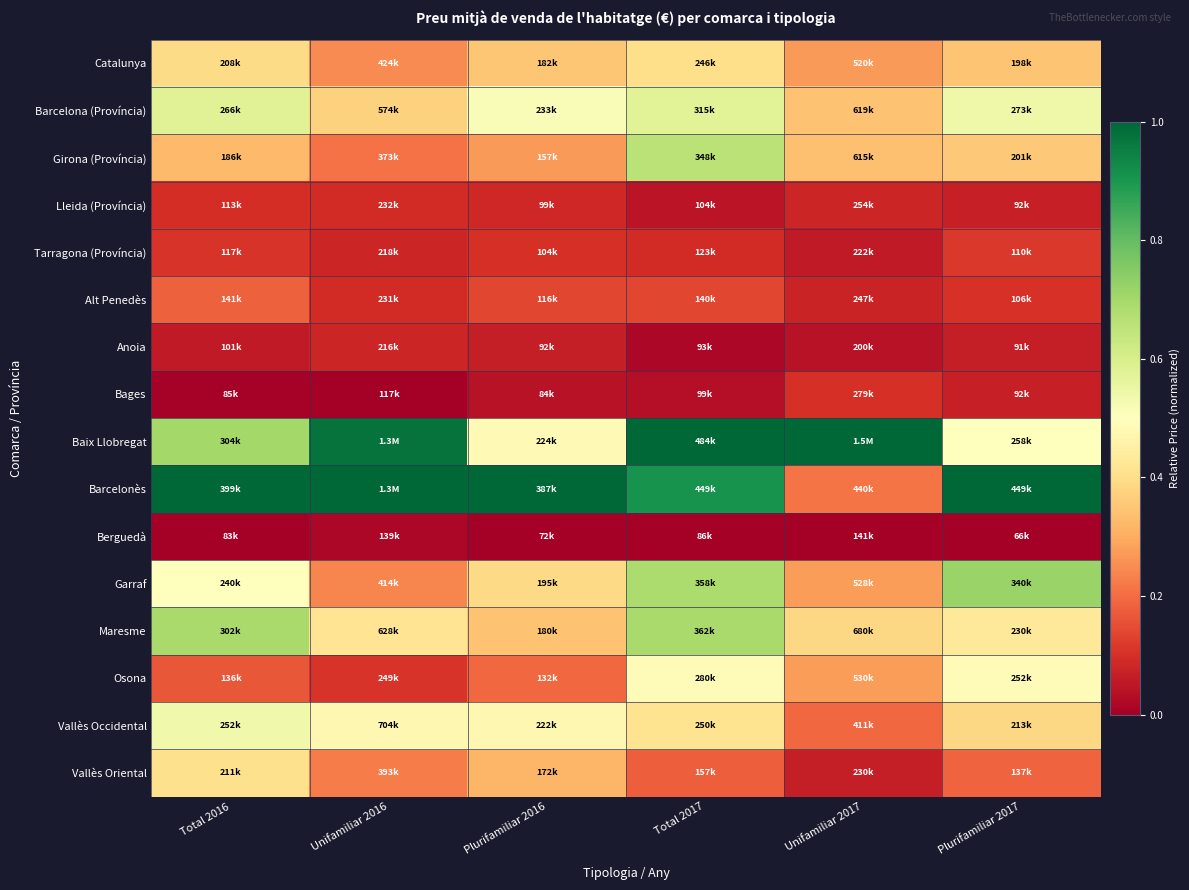

What is the spread (max minus min) of values at Unifamiliar 2016?

1.0